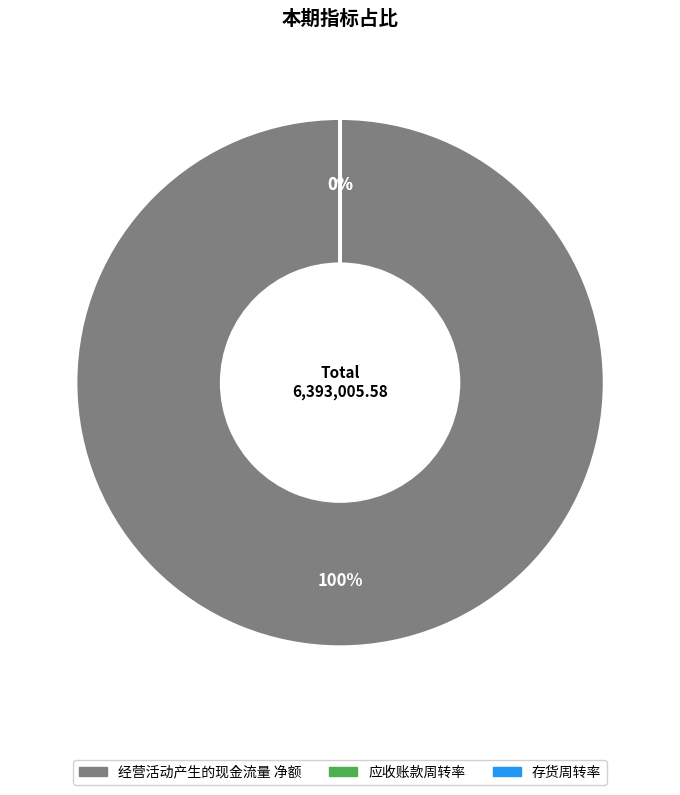

Does 存货周转率 represent more than half of the total?

No